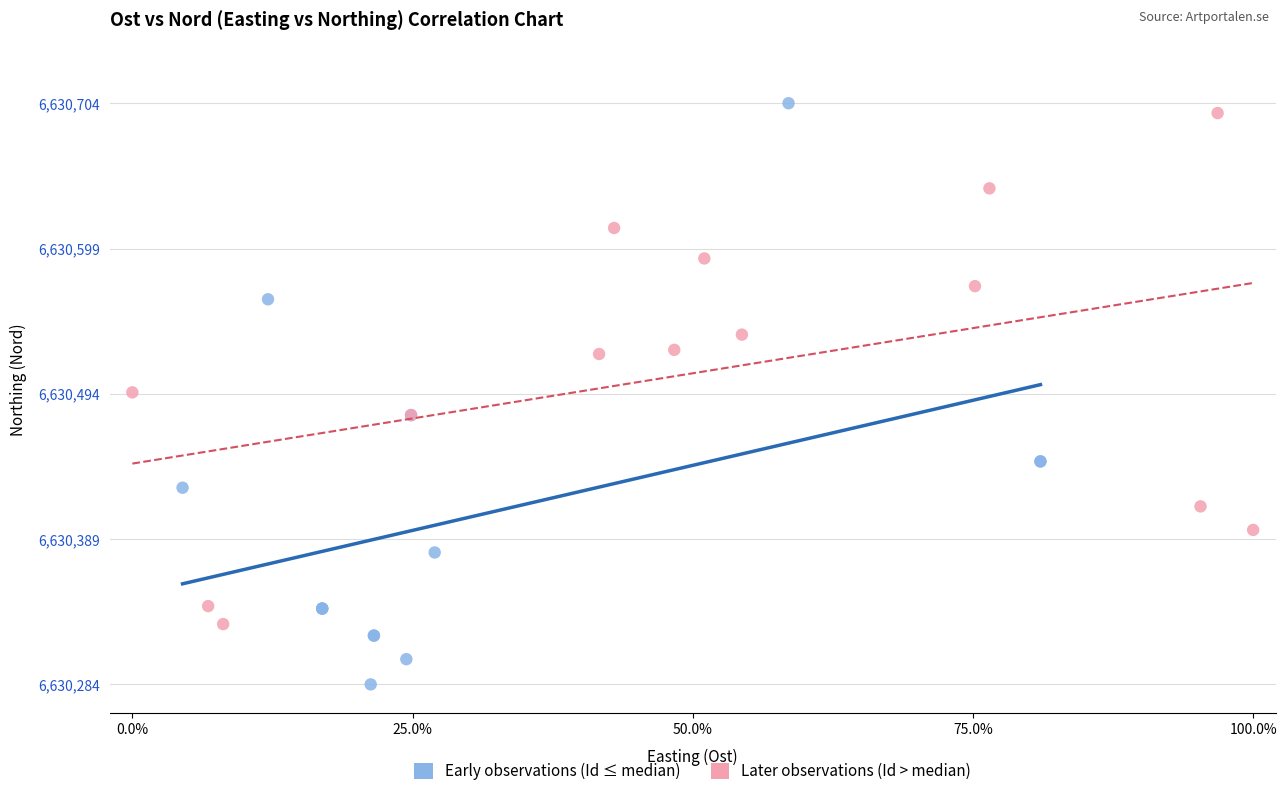

Which series reaches the minimum Y coordinate?

Early observations (Id ≤ median)